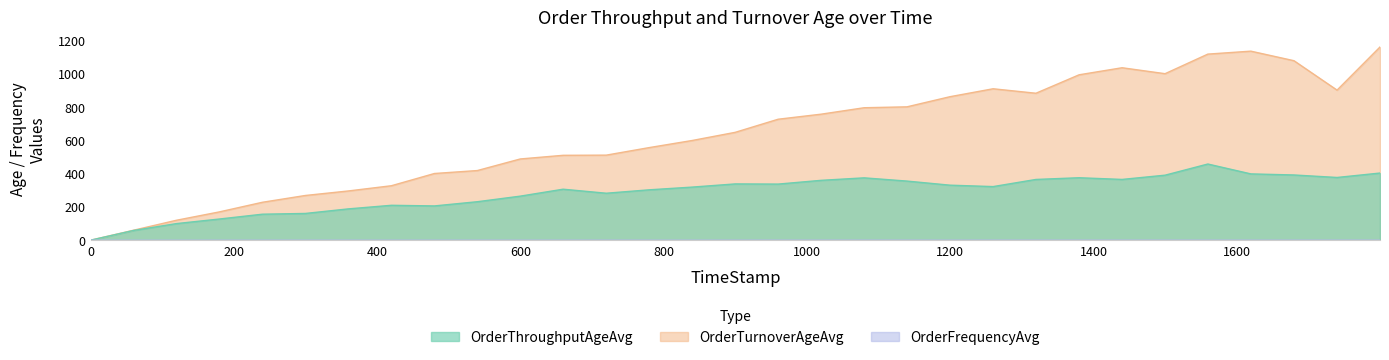

How many values in the OrderThroughputAgeAvg series exceed 322?

16